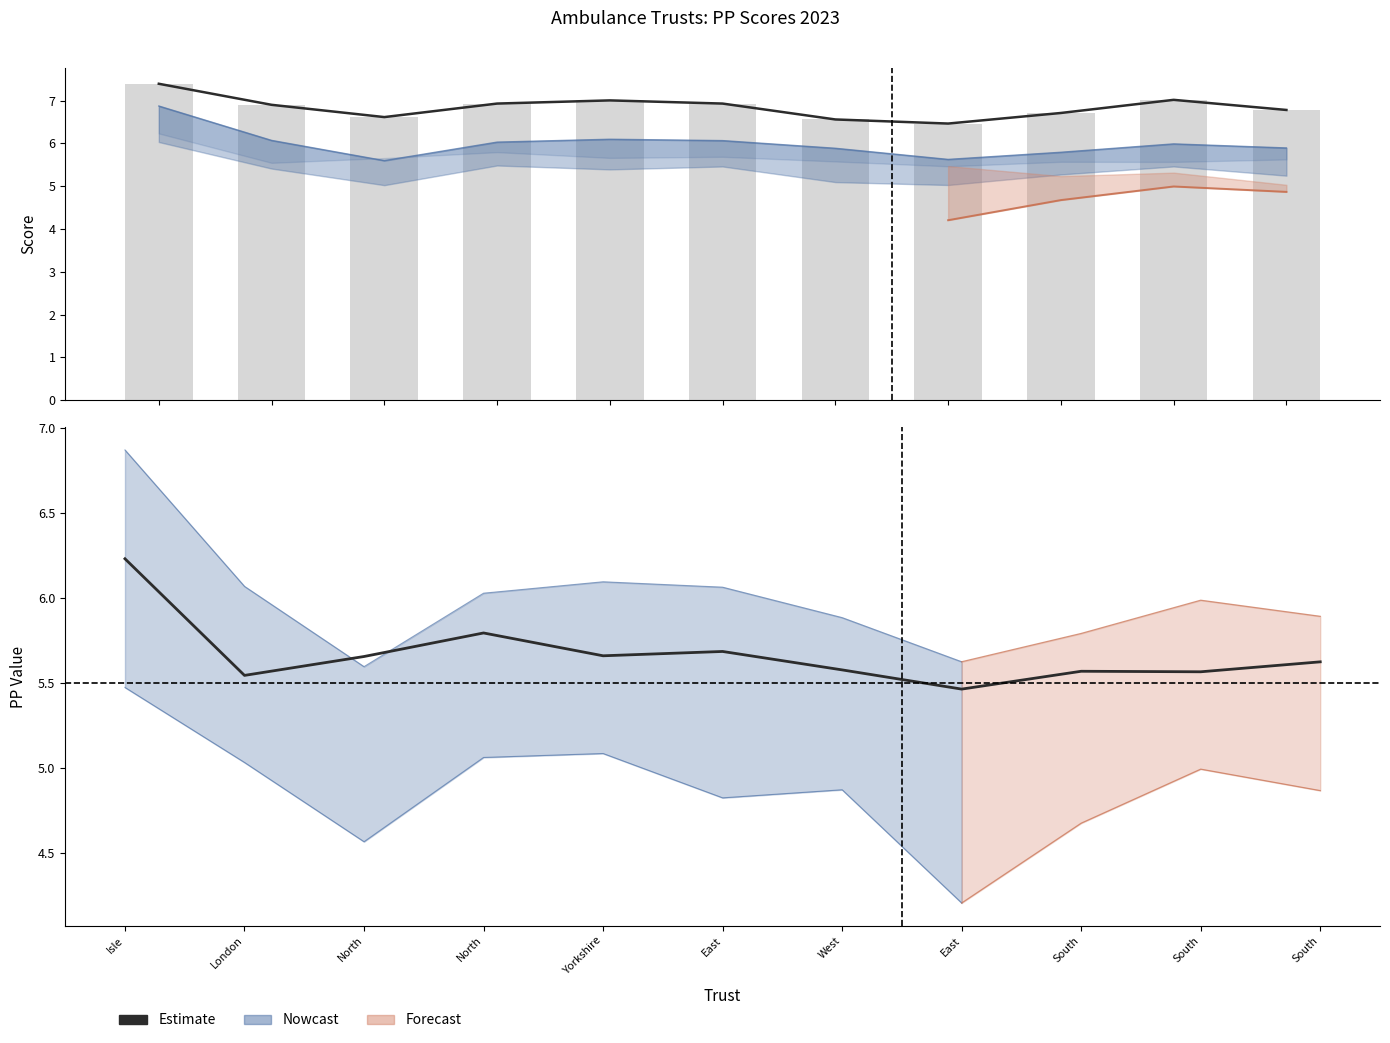

What is the difference between the second highest and second lowest values in the PP4_2023 series?

0.2